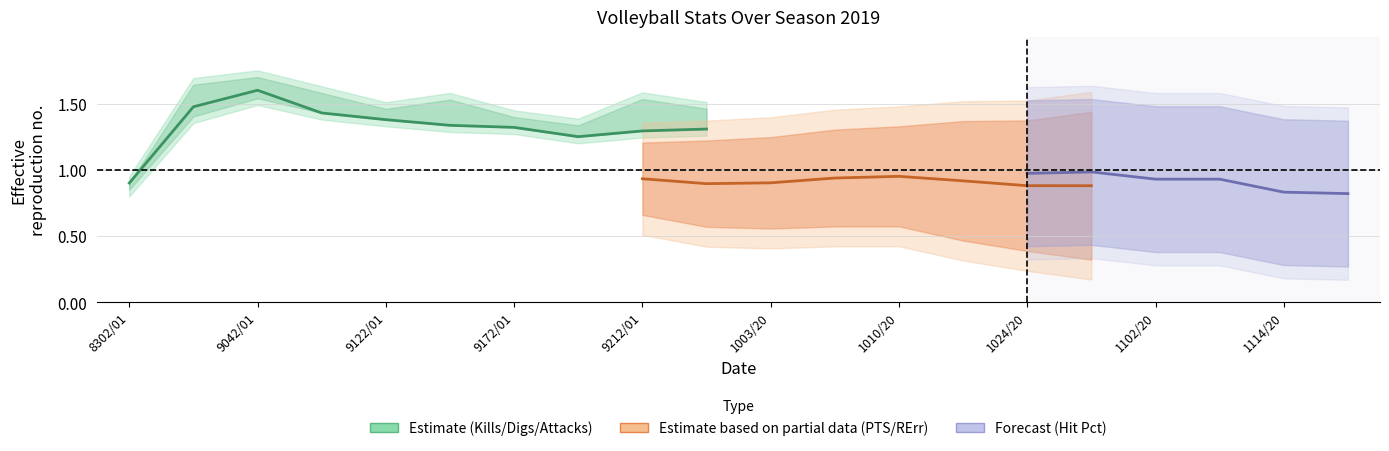

Does the chart display data point markers on the line(s)?

No